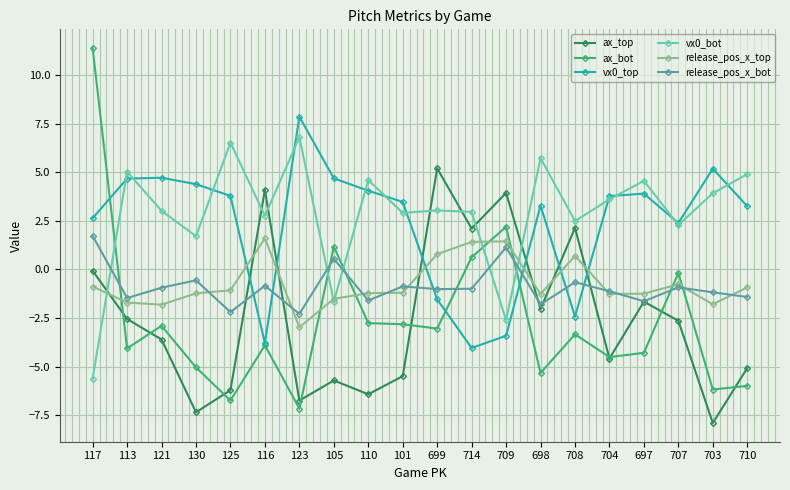

How many categories are shown in the chart?

20